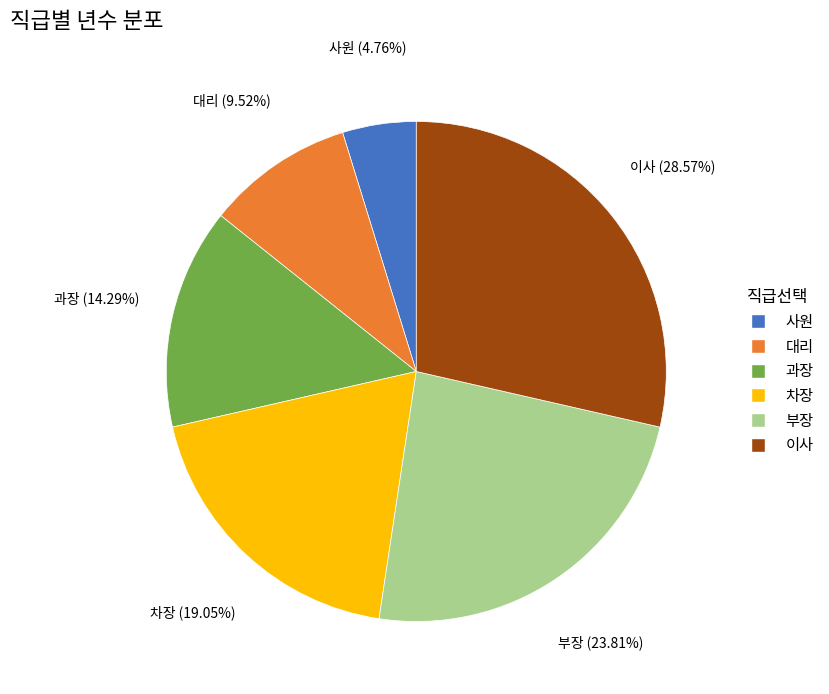

What is the ratio of the value at 대리 to the value at 사원?

2.0